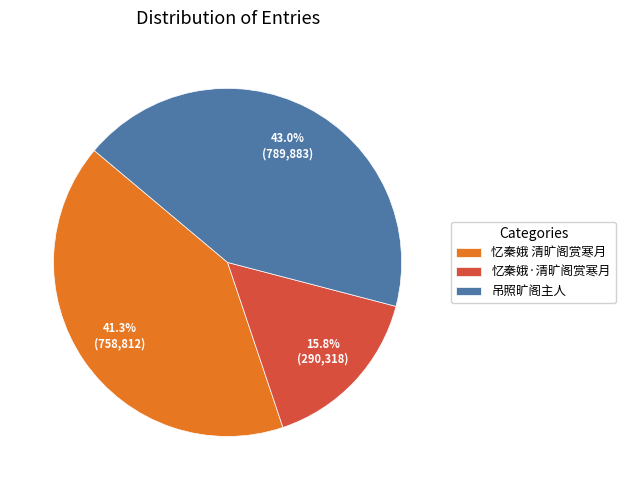

To the nearest percent, what portion does 忆秦娥·清旷阁赏寒月 represent?

16%